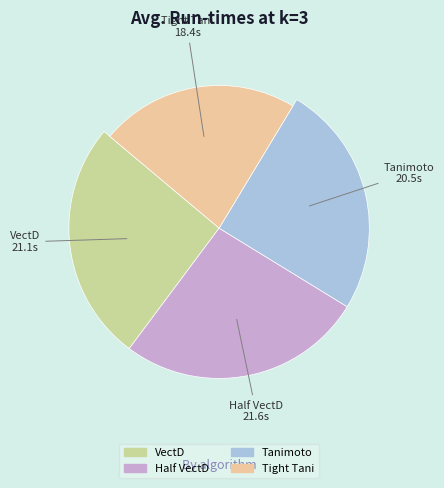

Does any single category account for the majority?

No